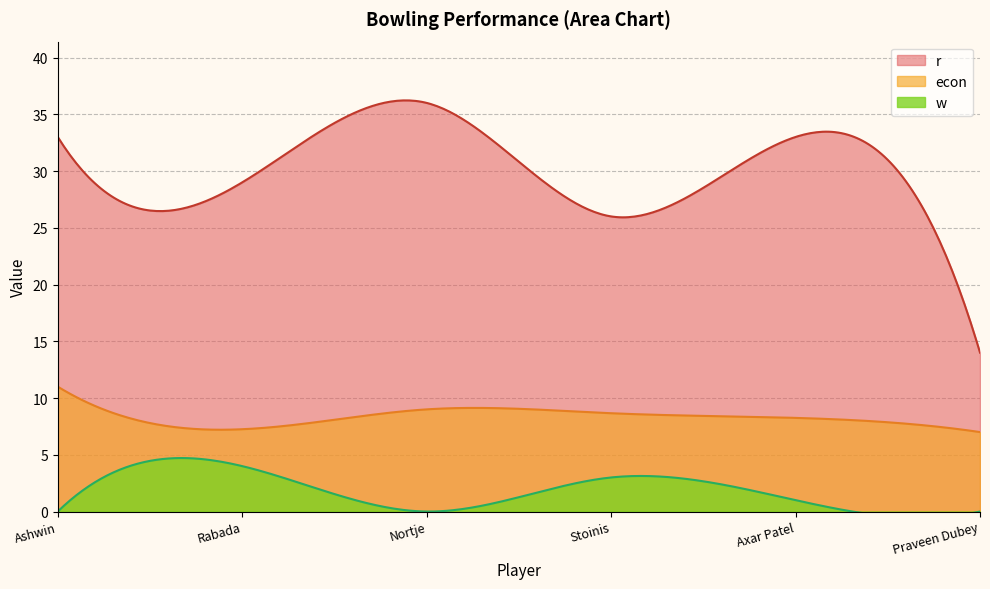

True or false: r and econ cross at least once.

False